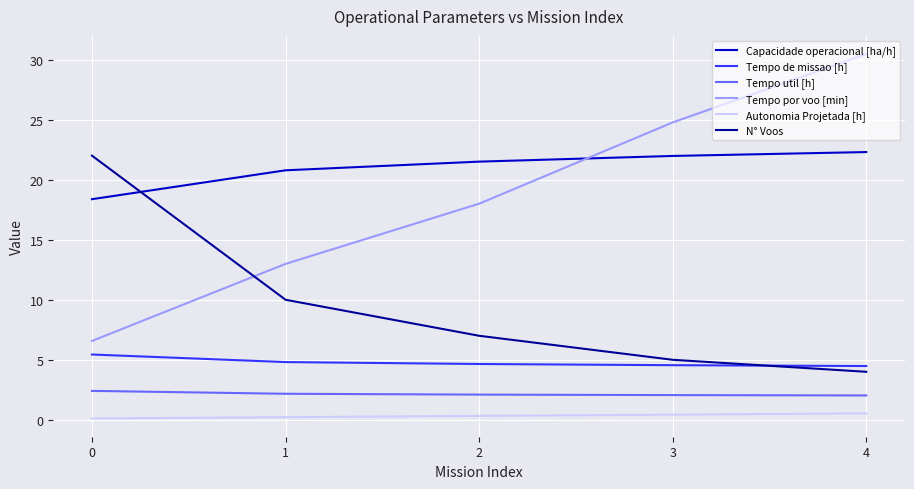

True or false: Tempo util [h] and N° Voos intersect in this chart.

False